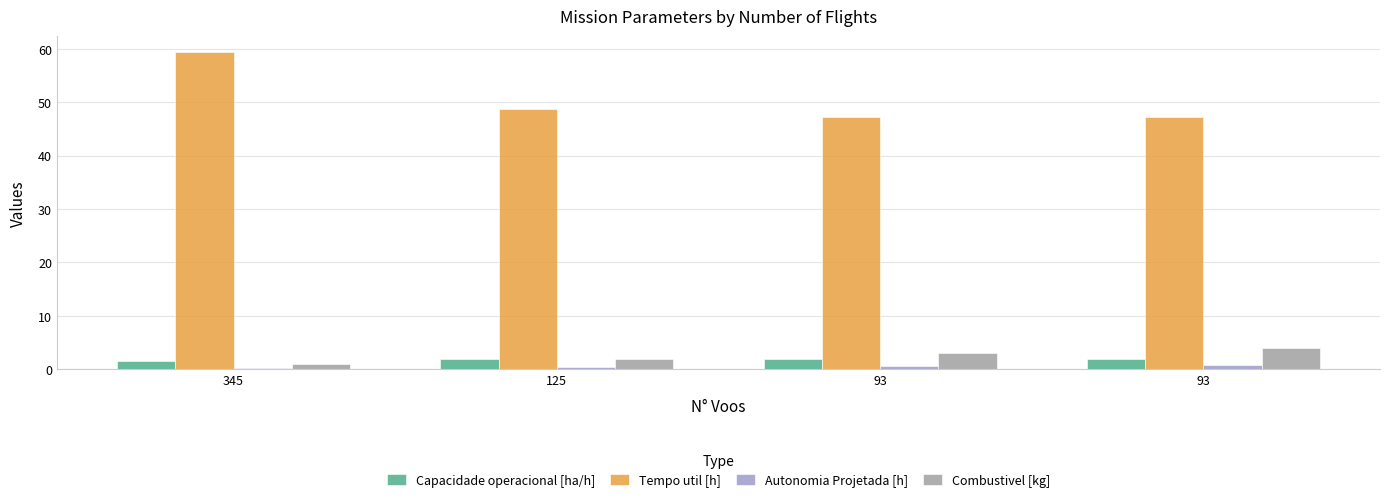

Count the number of data series in this chart.

4